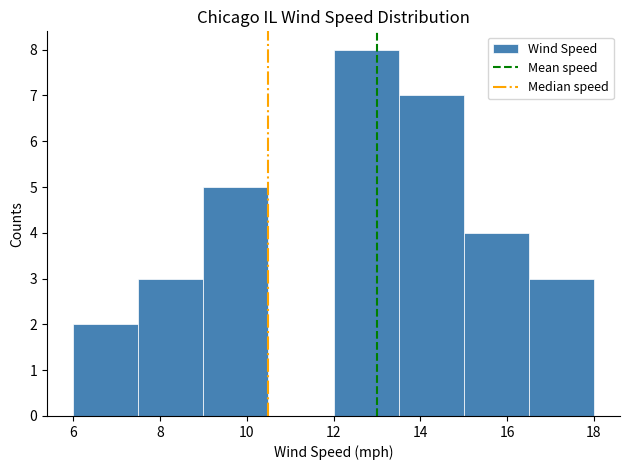

Which range on the x-axis has the tallest bar?

12.0 to 13.5